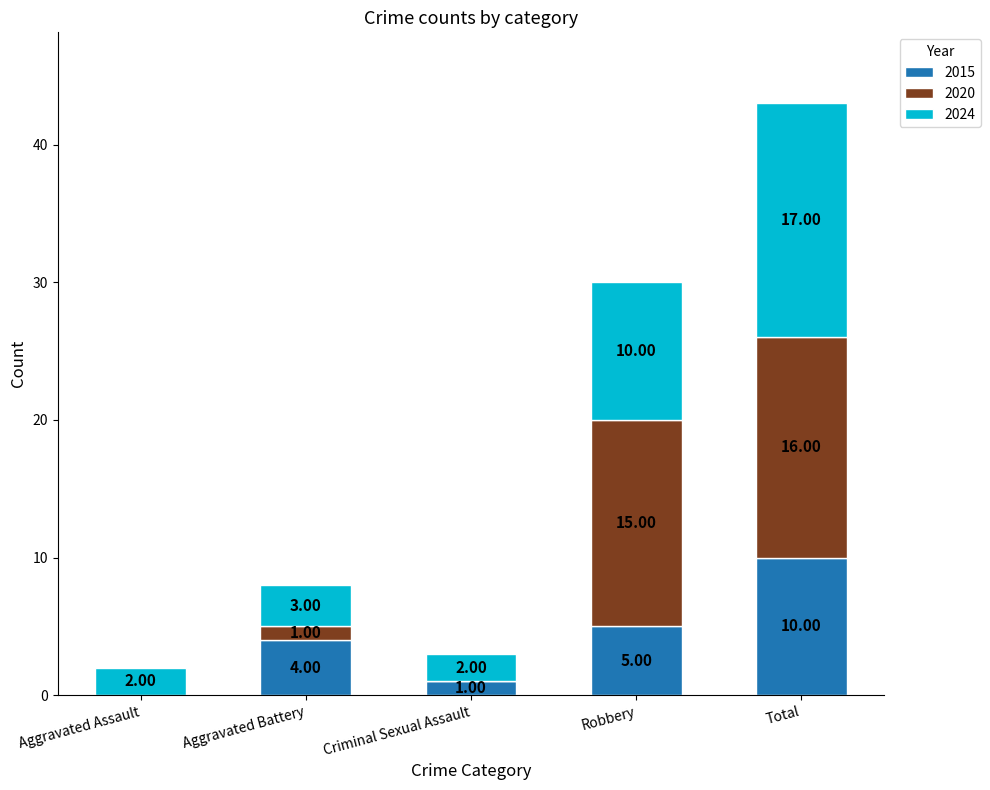

At which label does 2015 reach its peak?

Total